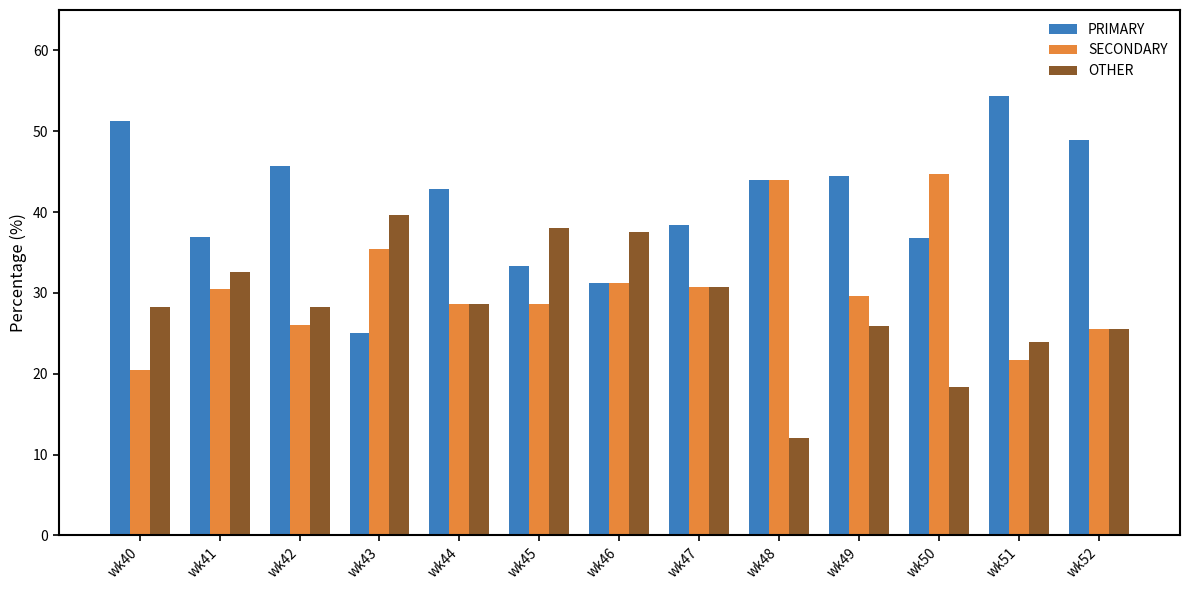

Rank the series by their maximum value, from highest to lowest.

PRIMARY, SECONDARY, OTHER